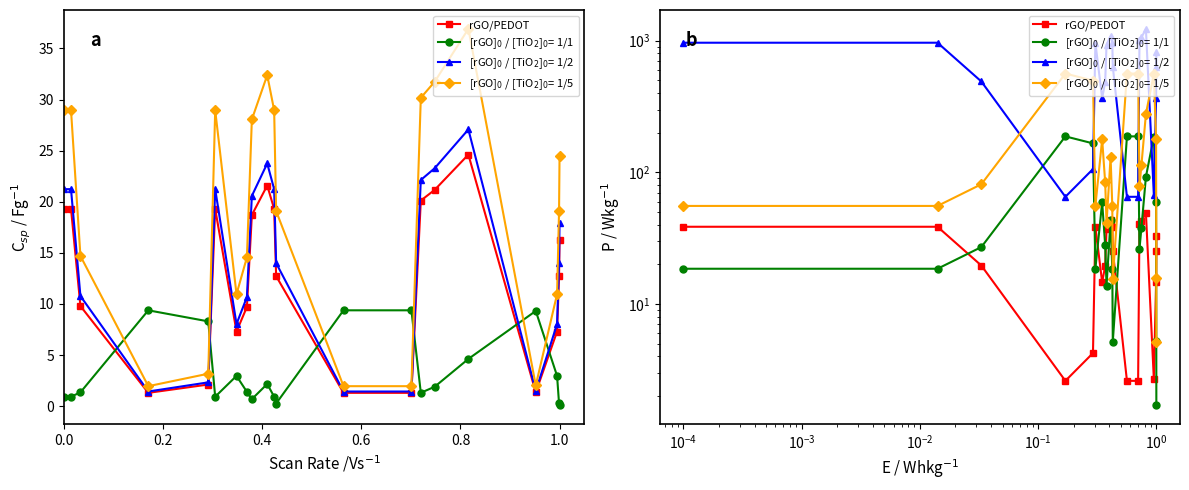

What is the average value?

25.4